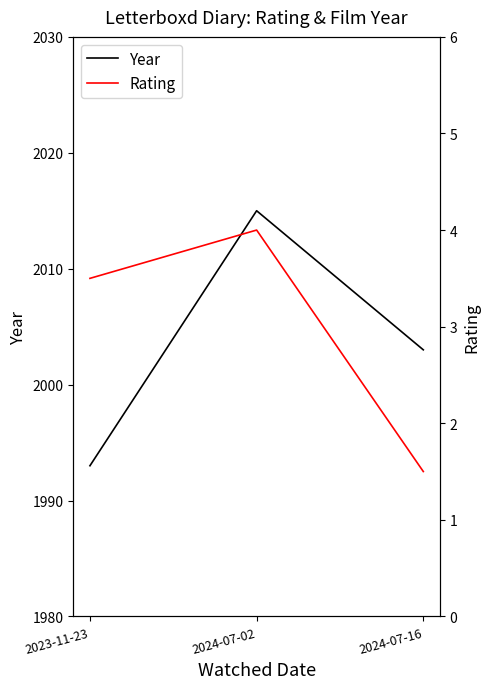

What is the difference between the highest and lowest values at 2024-07-02?

2011.0